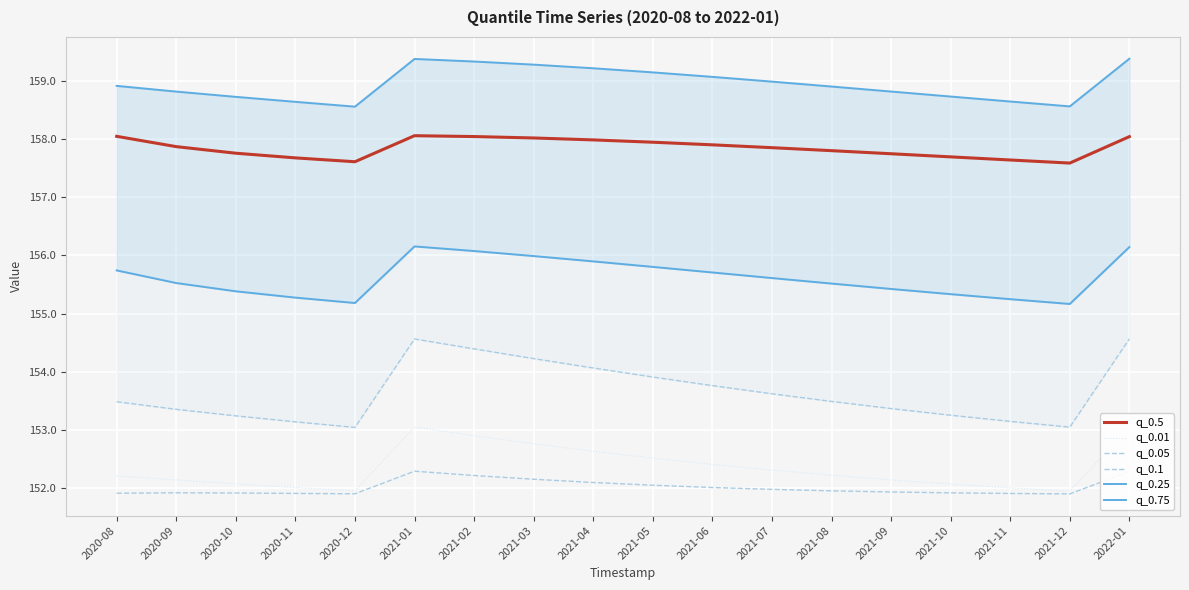

Which series changed the most between 2020-08 and 2021-07?

q_0.5